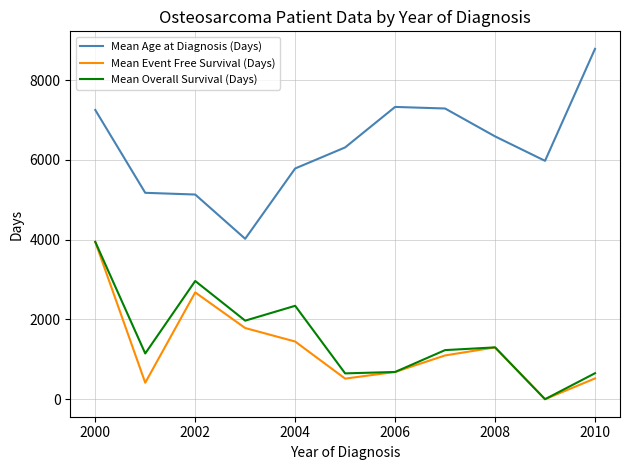

True or false: Mean Age at Diagnosis (Days) and Mean Event Free Survival (Days) intersect in this chart.

False